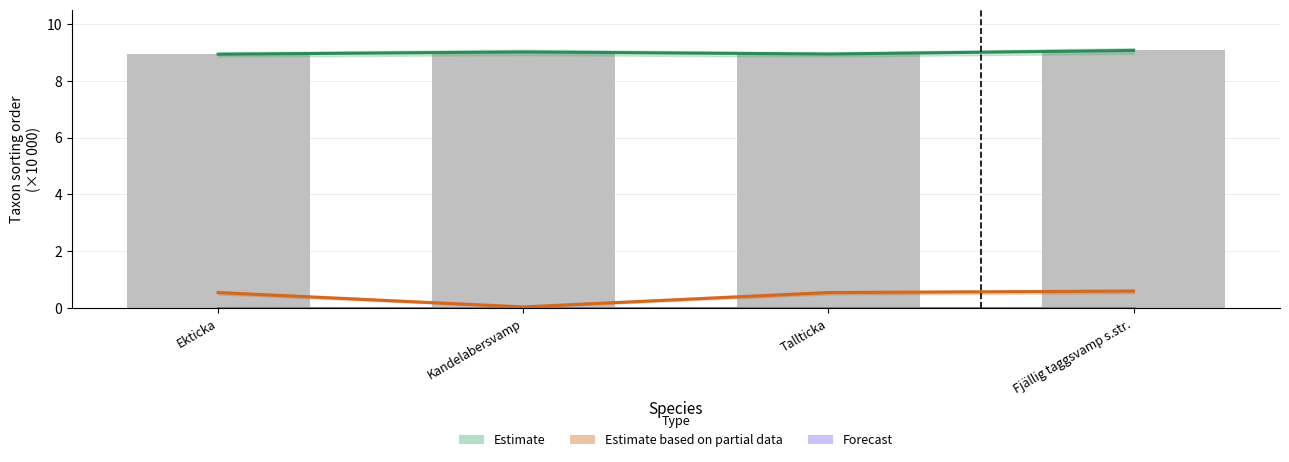

Which category has the lowest value in the Estimate series?

Ekticka